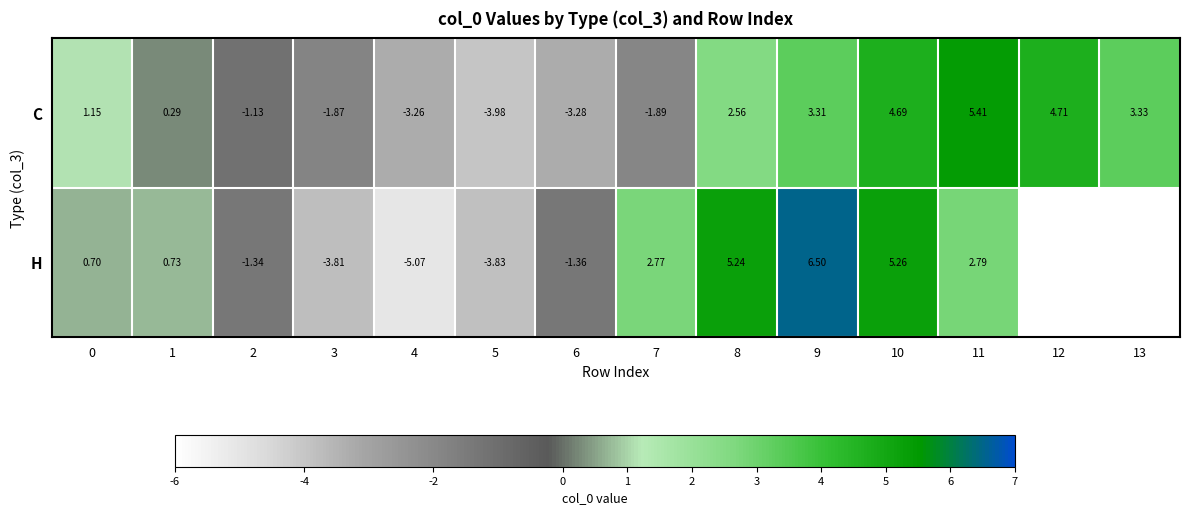

What is the difference between the H values at 5 and 9?

10.3